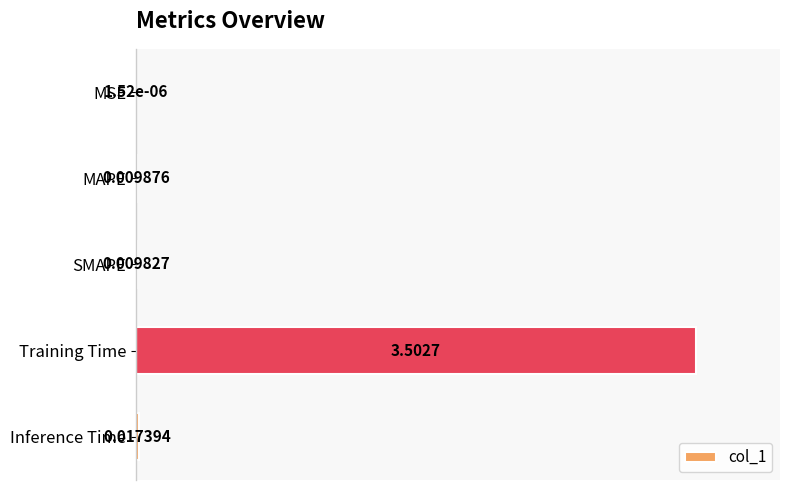

Which category has the highest value across all series?

Training Time